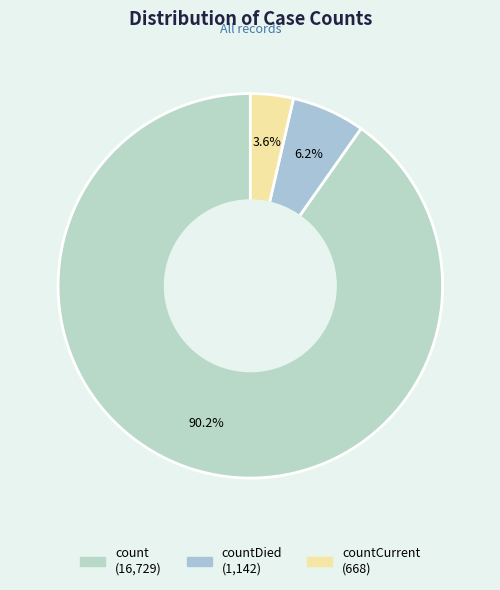

How many slices are in this pie chart?

3